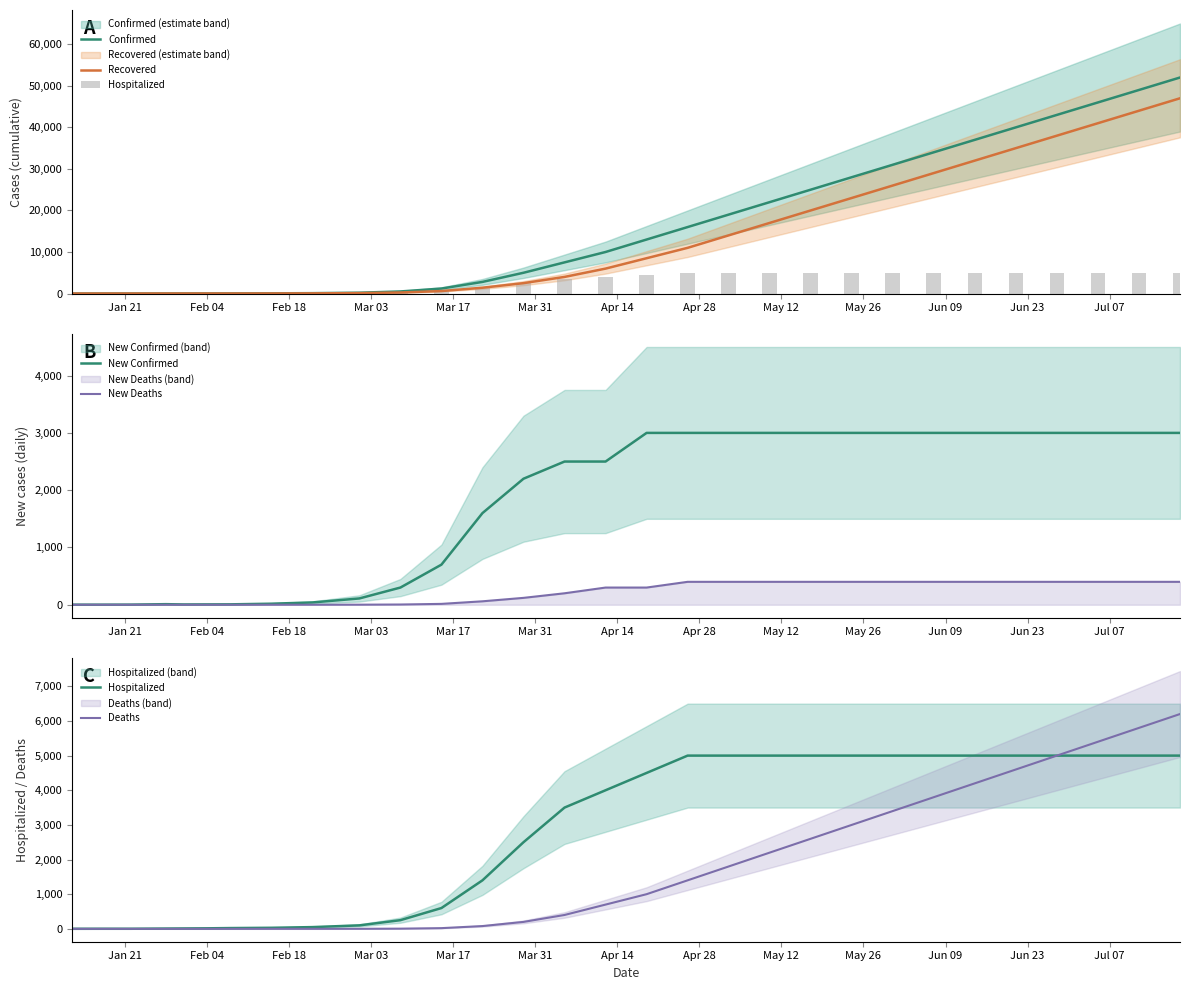

Rank the series by their maximum value, from highest to lowest.

Confirmed, Recovered, Deaths, Hospitalized, New Confirmed, New Deaths